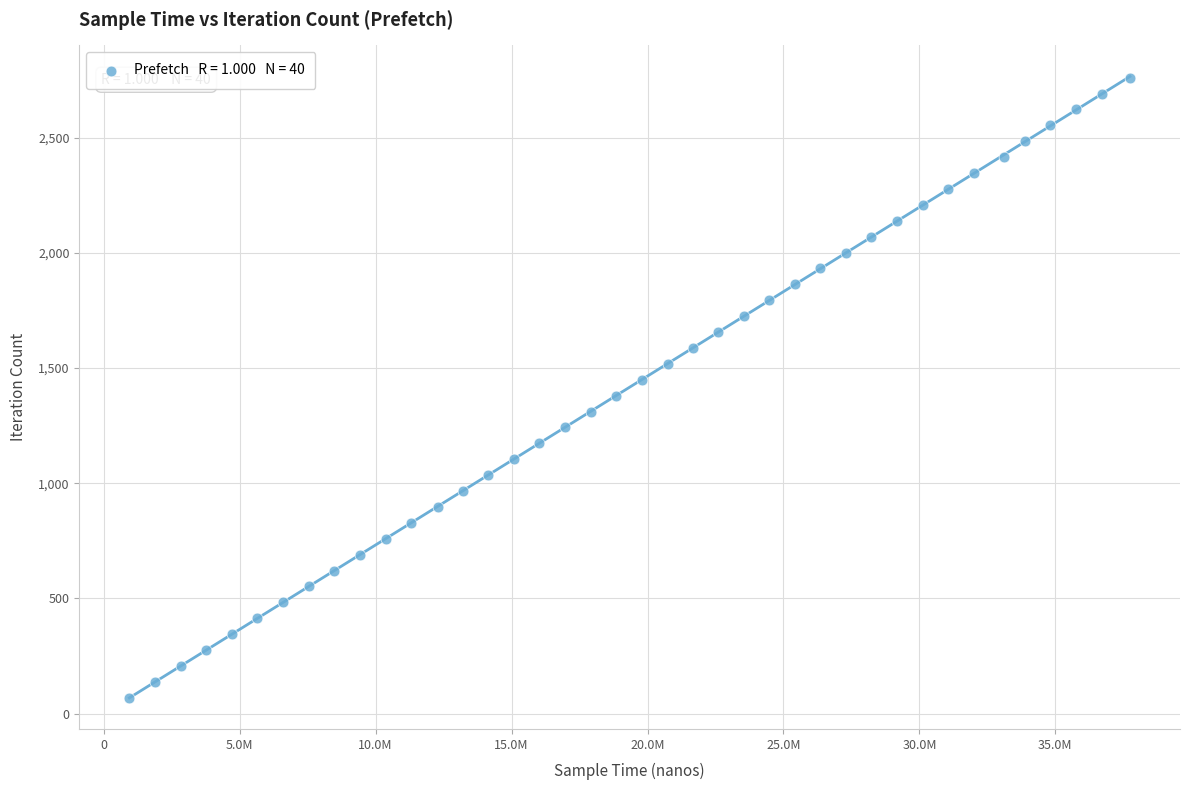

What is the range of Y values (max minus min)?

2691